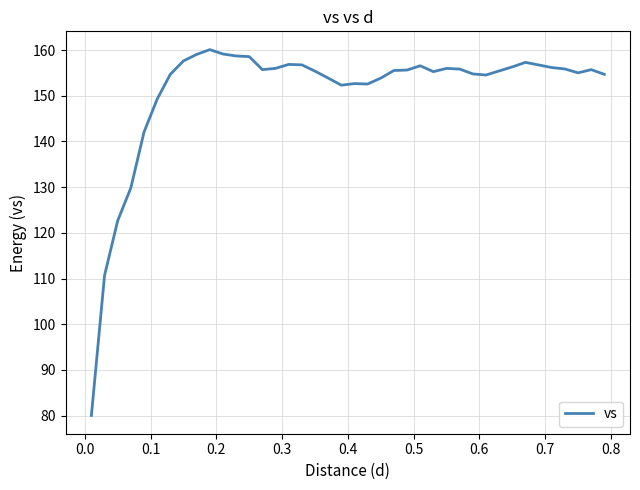

What is the difference between the maximum and minimum values?

80.0